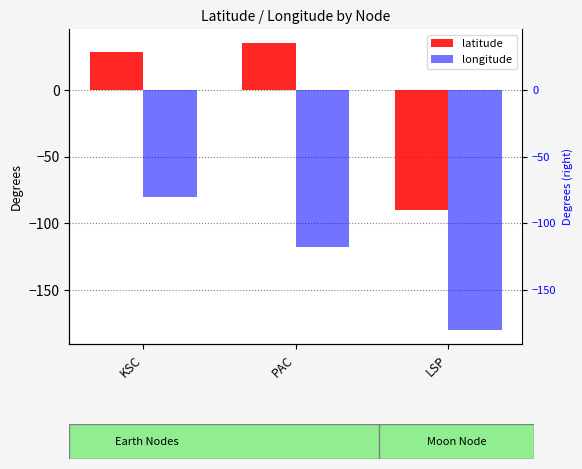

Which series has the largest total across all categories?

latitude